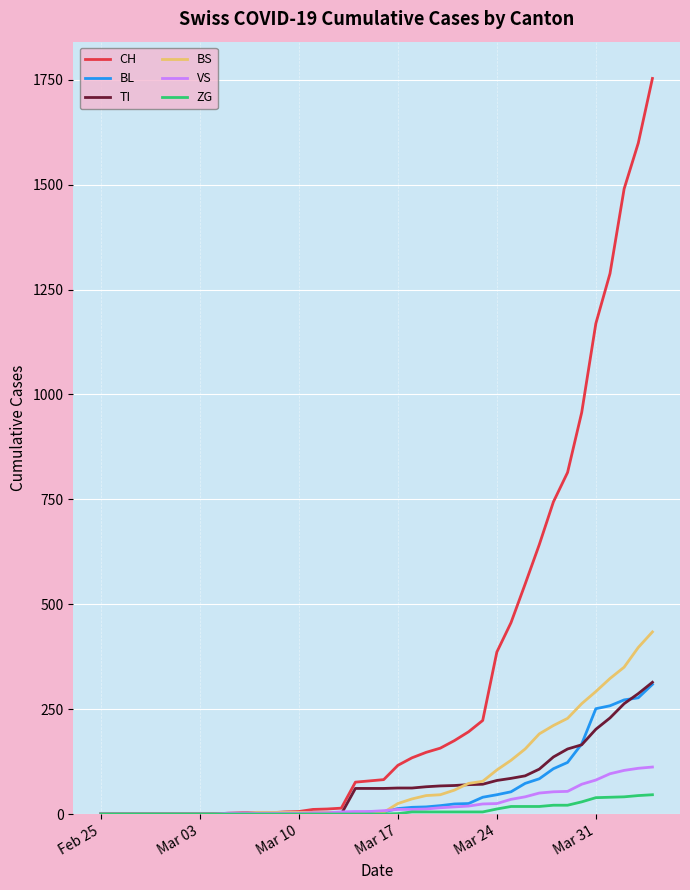

Which series has the largest total across all categories?

CH